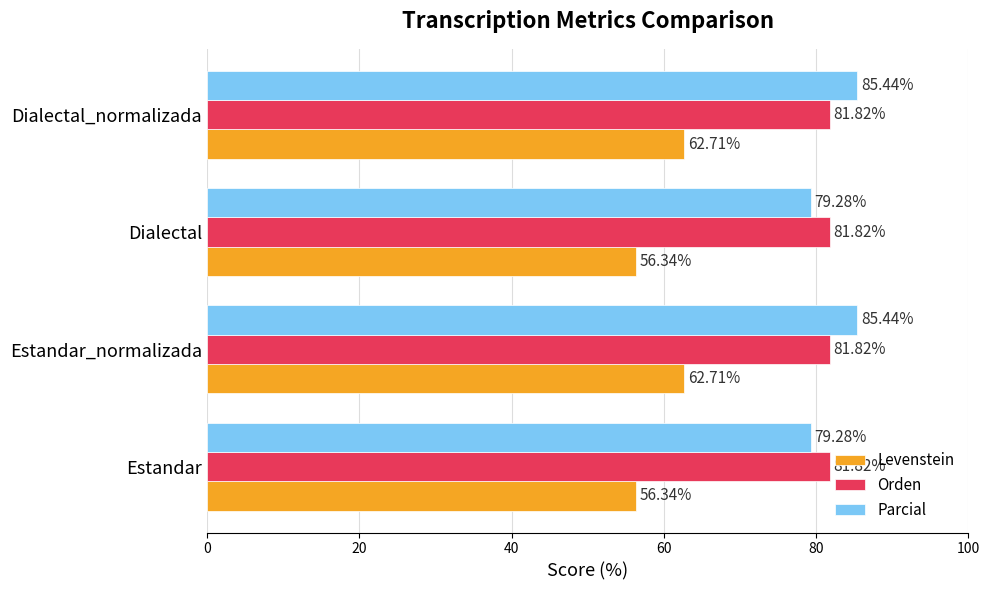

What are all the series names shown in the legend?

Levenstein, Orden, Parcial